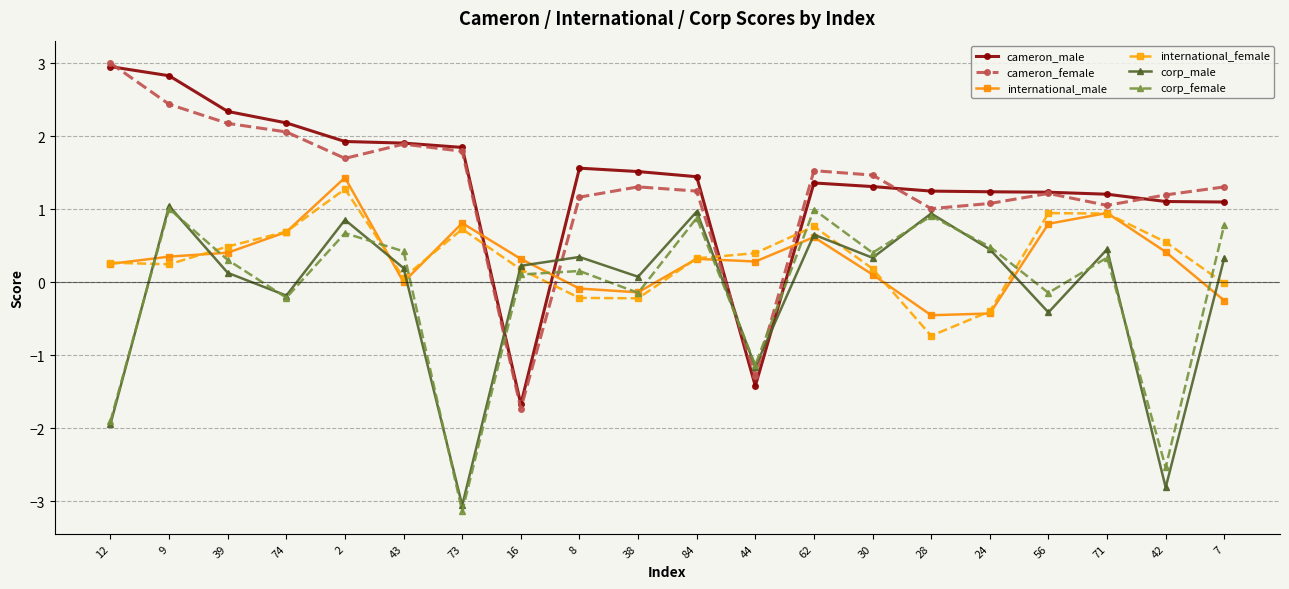

What is the average value of the corp_male series?

-0.1